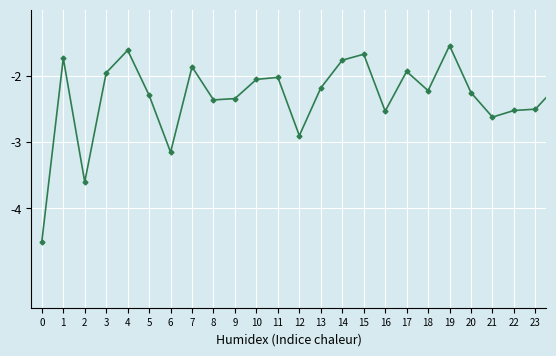

What is the smallest value displayed?

-4.5